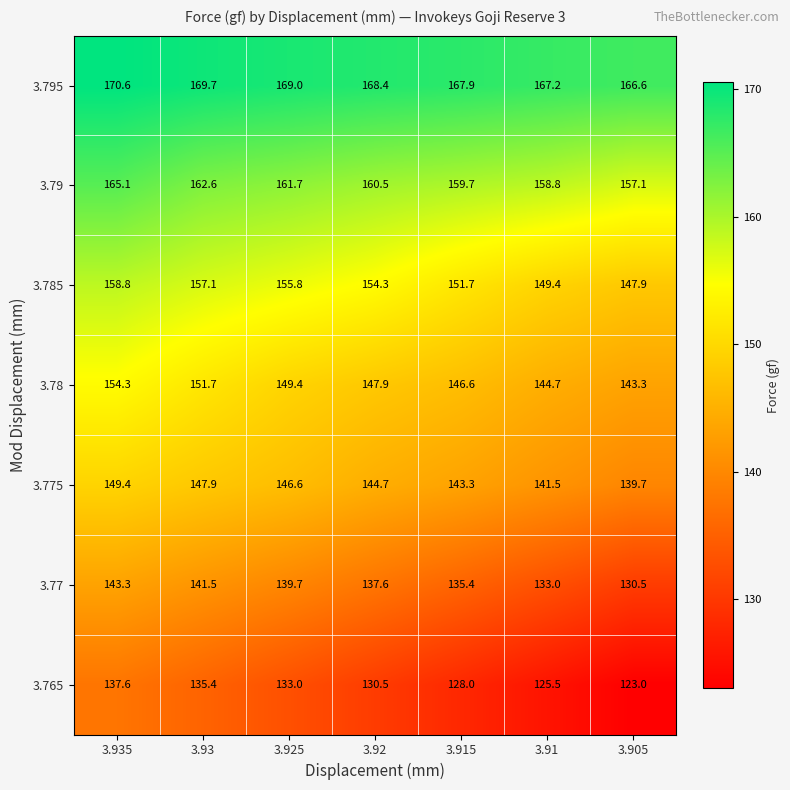

What is the difference between the second highest and minimum values in the 3.765 series?

12.4